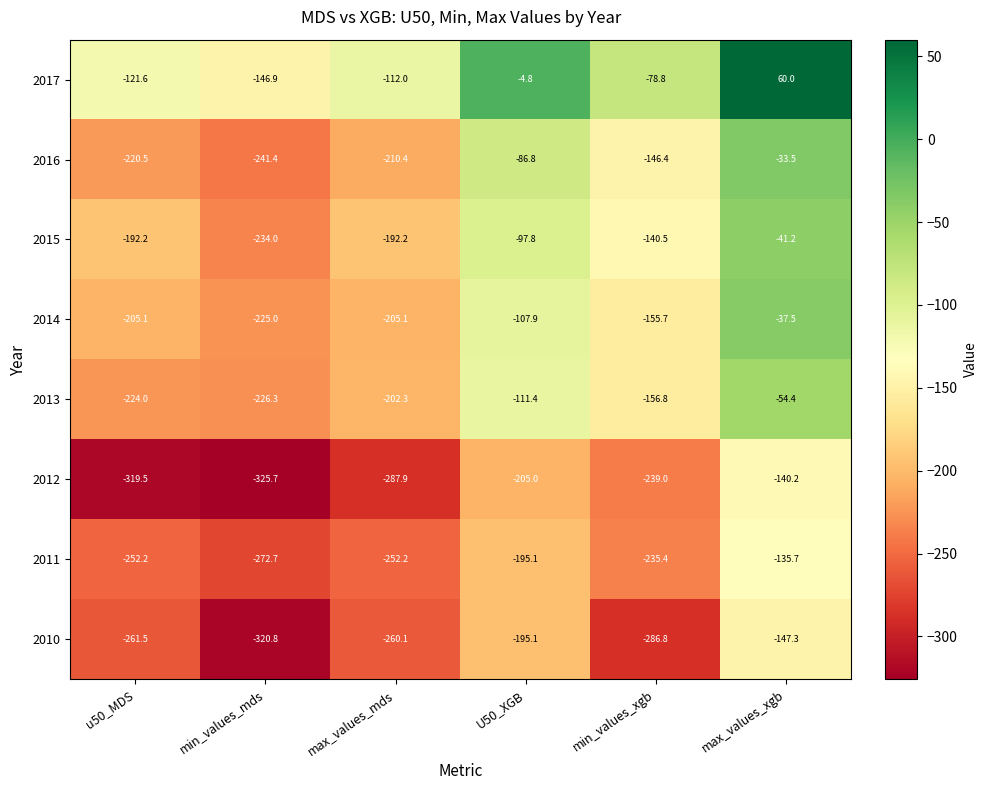

How many series are shown in this chart?

8